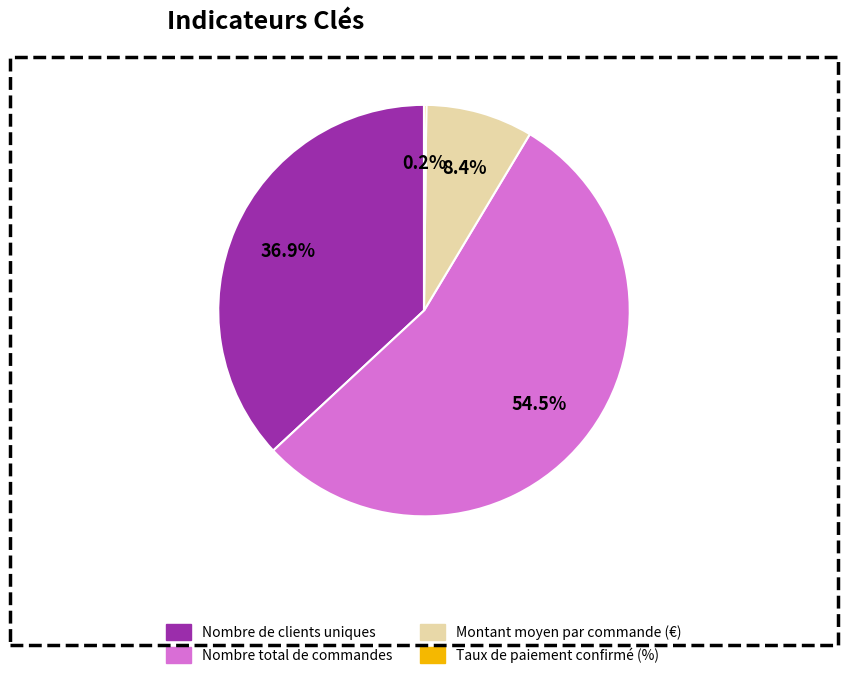

Approximately how many times larger is the value at Nombre de clients uniques compared to Montant moyen par commande (€)?

4.4